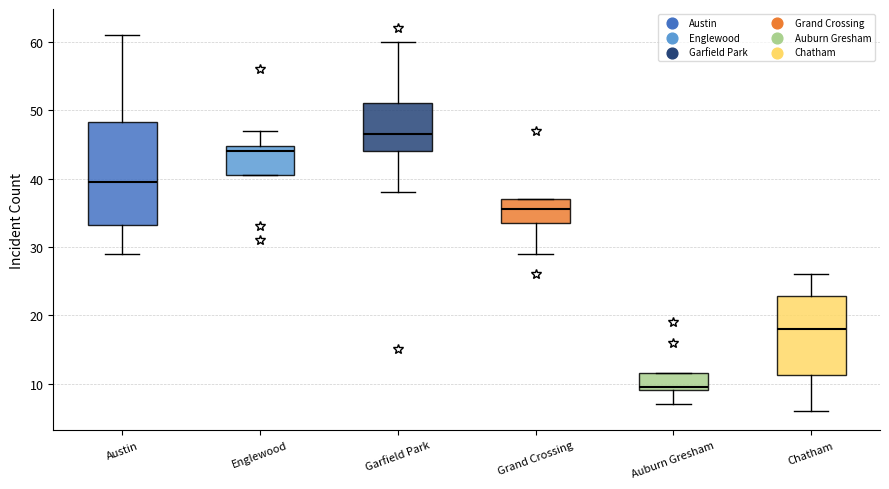

Reading left to right, transcribe this box plot: for each box, give where its median line is, the range the box spans, and where its two whiskers end, as read against the y-axis. The values are not printed on the chart, so give them approximately, as read against the axis.

Austin: median 40, box 33 to 48, whiskers 29 to 61
Englewood: median 44, box 41 to 45, whiskers 41 to 47
Garfield Park: median 47, box 44 to 51, whiskers 38 to 60
Grand Crossing: median 36, box 34 to 37, whiskers 29 to 37
Auburn Gresham: median 10, box 9 to 12, whiskers 7 to 12
Chatham: median 18, box 11 to 23, whiskers 6 to 26